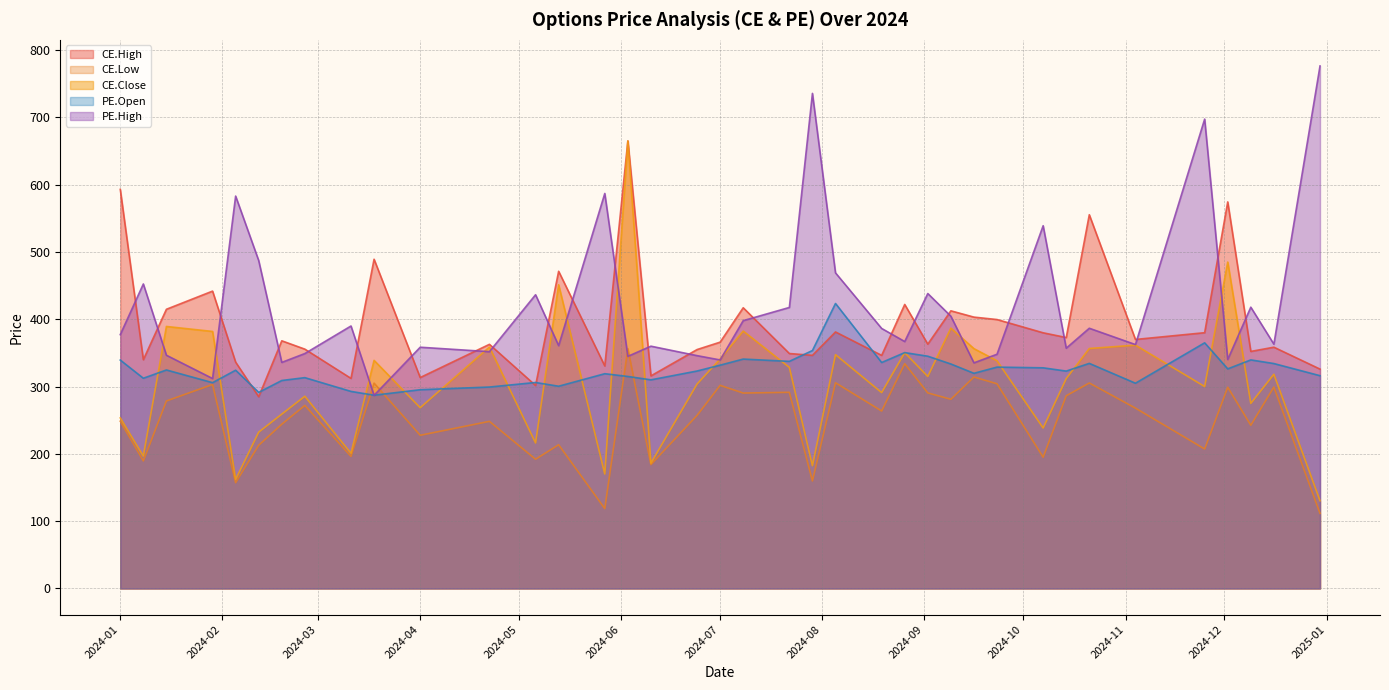

What is the maximum value shown in the chart?

776.4